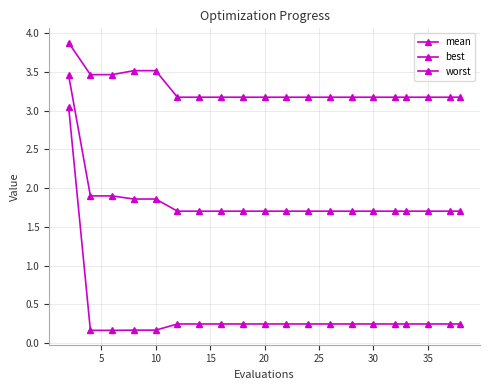

How many data points does each series have?

20